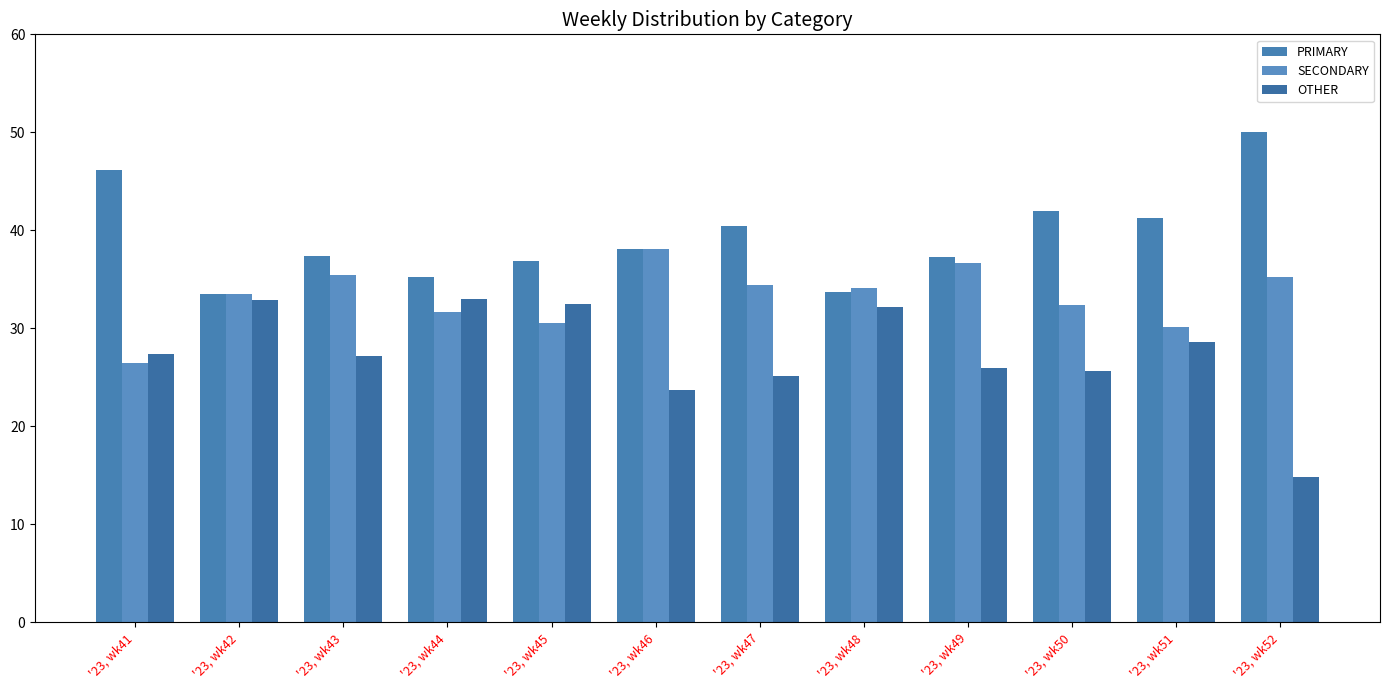

Which series has the largest range (max minus min)?

OTHER